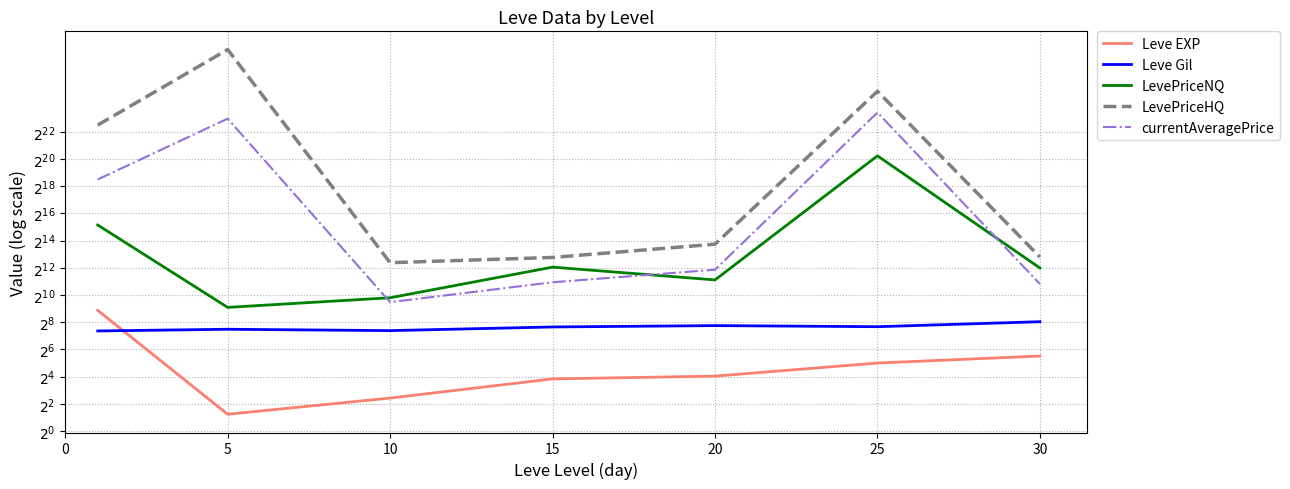

What is the value of the LevePriceHQ point at the 1st from the left?

5945963.5